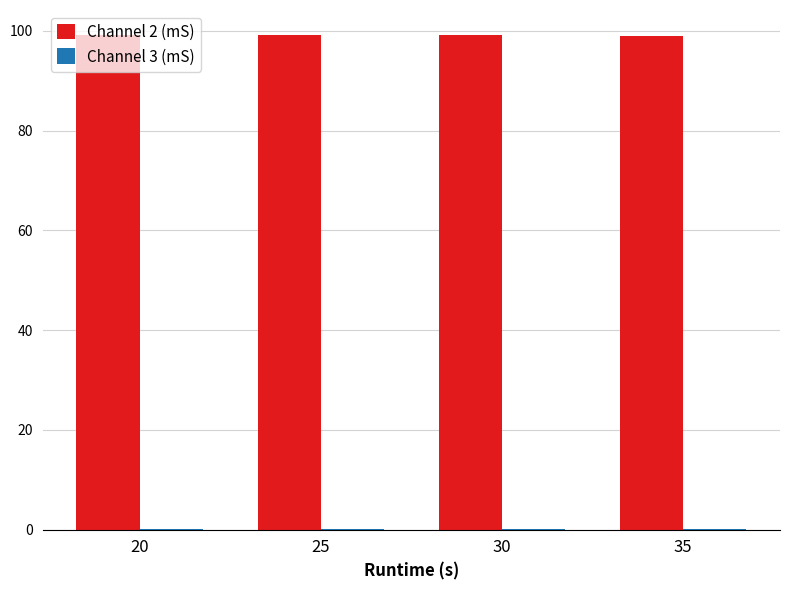

What is the sum of all Channel 2 (mS) values?

396.4